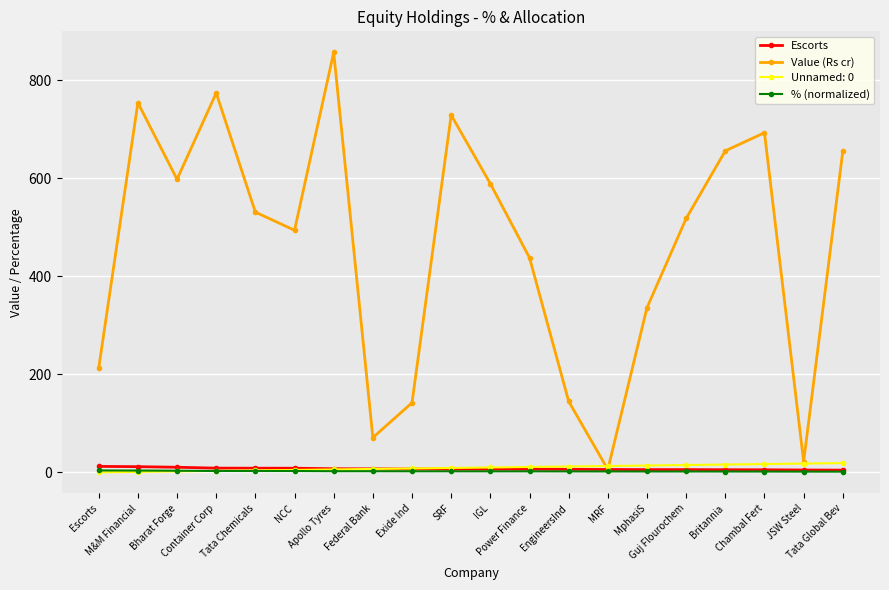

How many interior local peaks does the Value (Rs cr) series have?

5